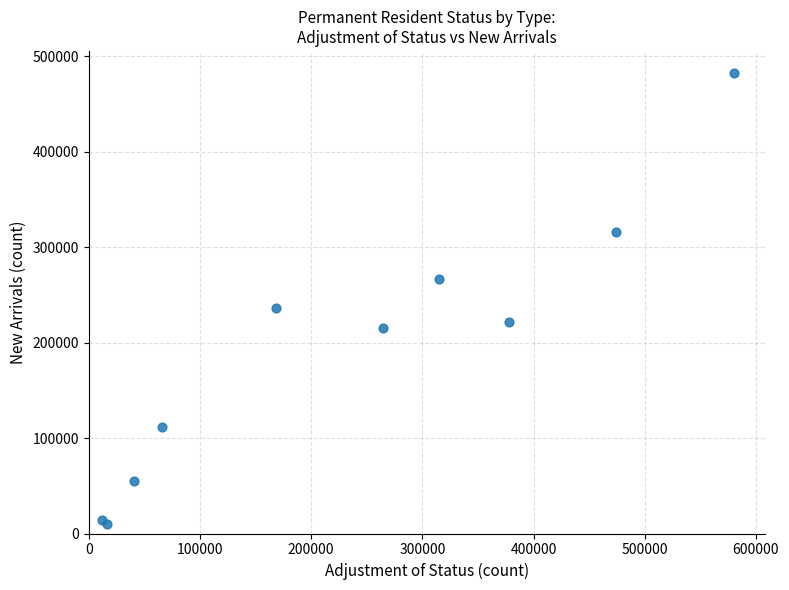

What is the range of X values (max minus min)?

567808